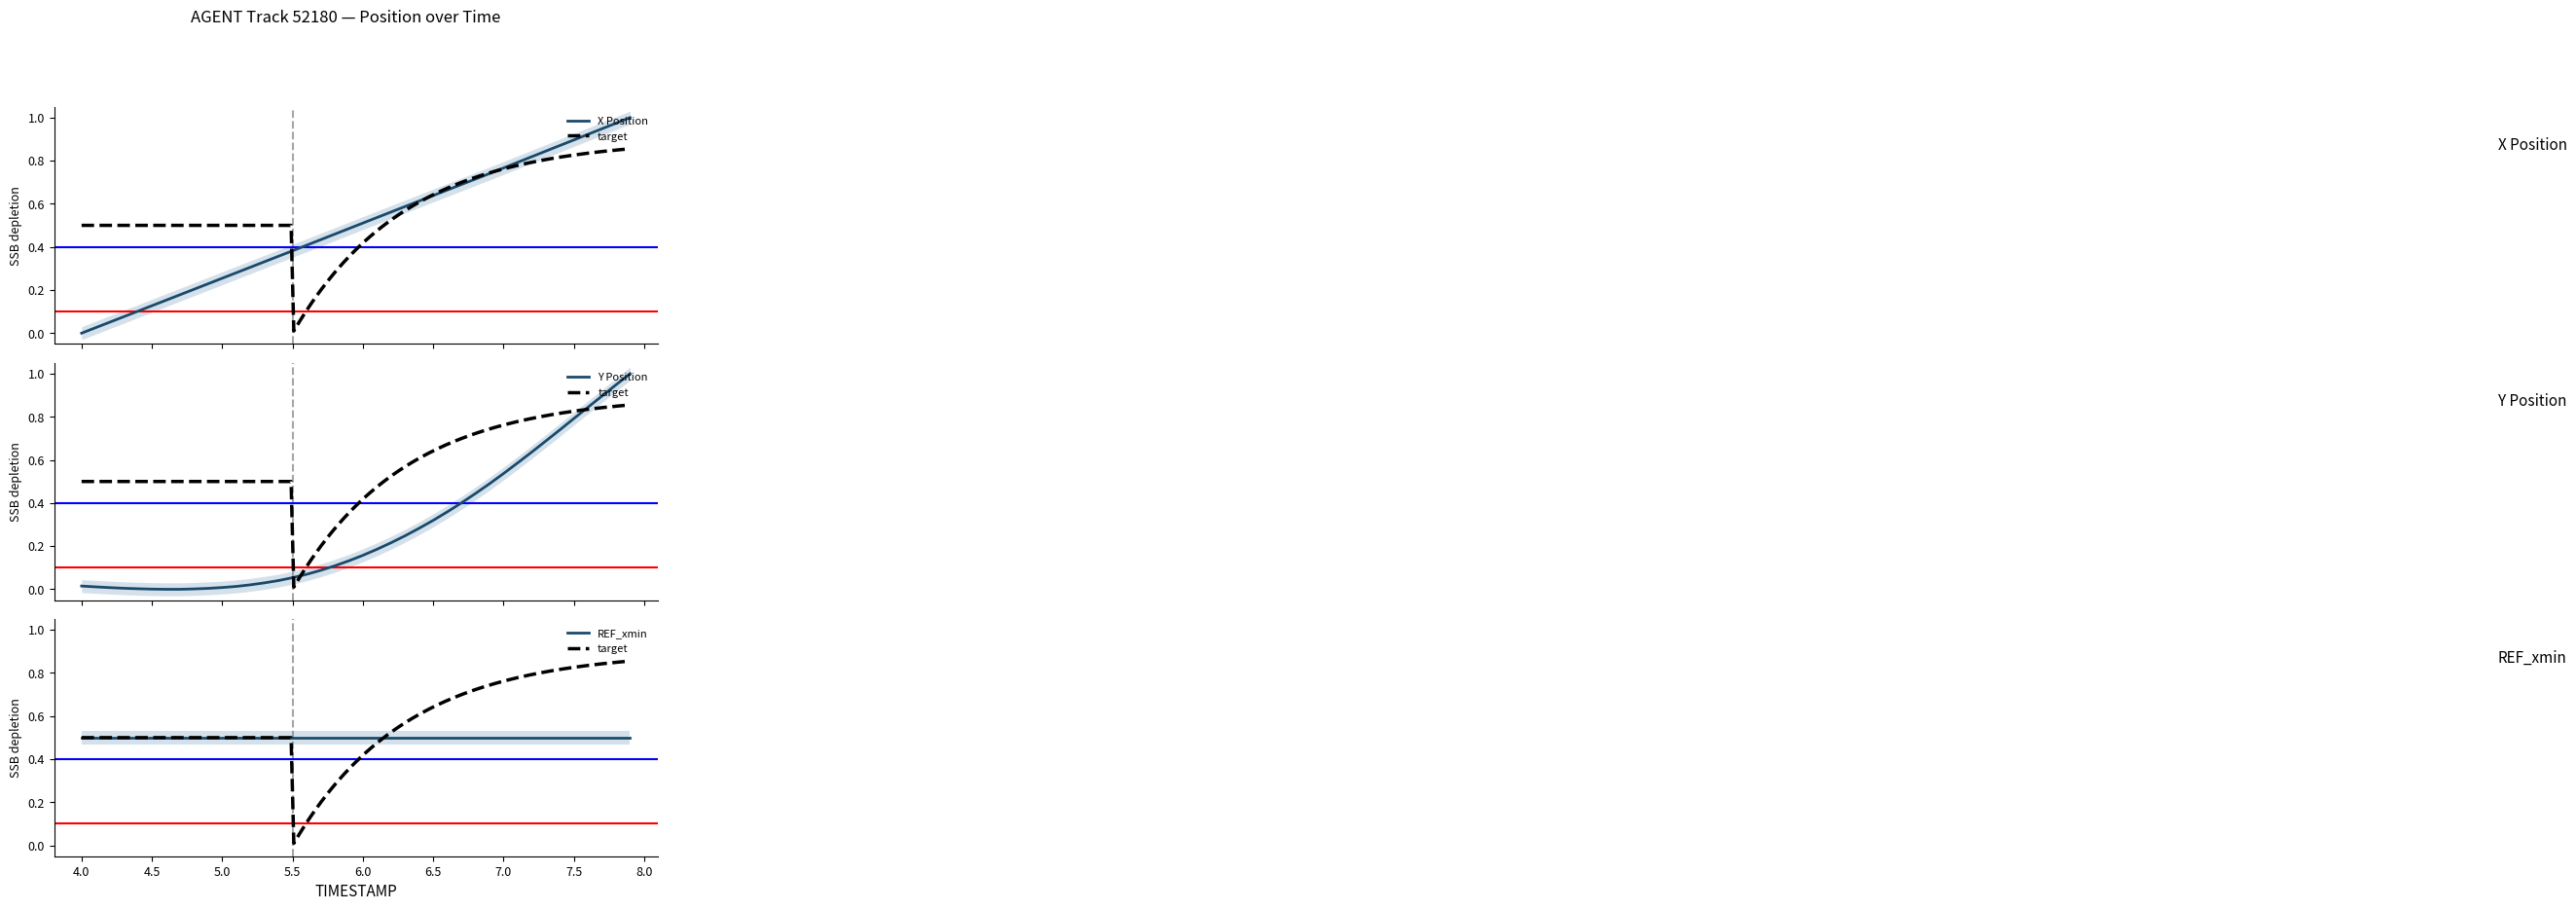

Is the value of X at 23 greater than the value of Y at 33?

No